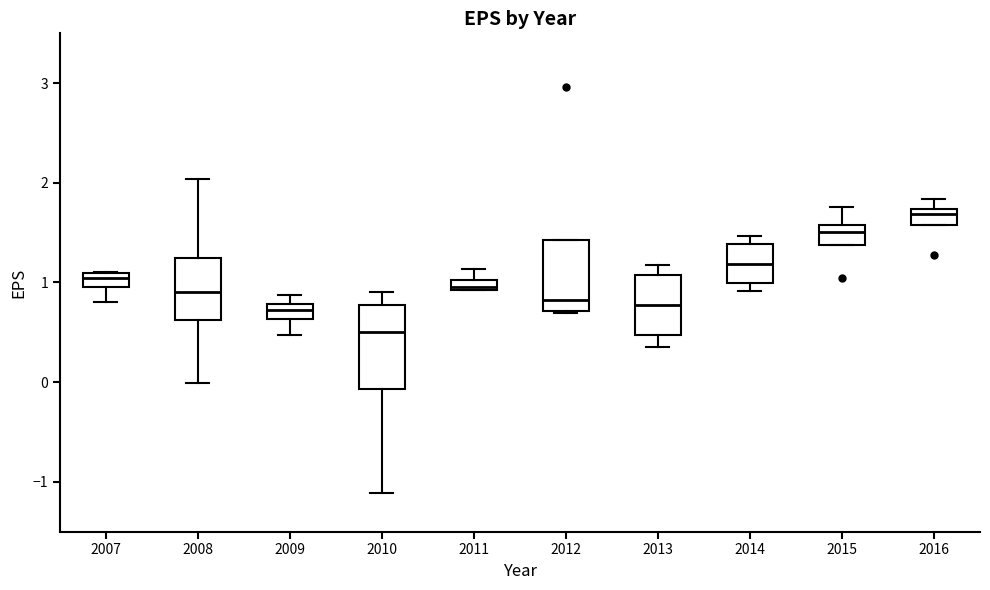

Which box has the highest median line?

2016